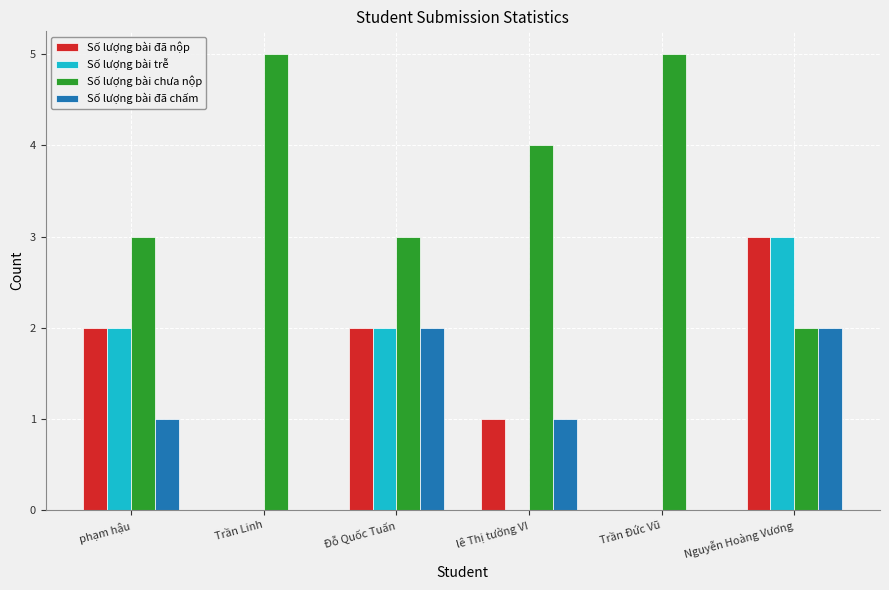

Reading right to left, what are all the values shown in this chart?

Số lượng bài đã nộp: Nguyễn Hoàng Vương=3	Trần Đức Vũ=0	lê Thị tường VI=1	Đỗ Quốc Tuấn=2	Trần Linh=0	phạm hậu=2
Số lượng bài trễ: Nguyễn Hoàng Vương=3	Trần Đức Vũ=0	lê Thị tường VI=0	Đỗ Quốc Tuấn=2	Trần Linh=0	phạm hậu=2
Số lượng bài chưa nộp: Nguyễn Hoàng Vương=2	Trần Đức Vũ=5	lê Thị tường VI=4	Đỗ Quốc Tuấn=3	Trần Linh=5	phạm hậu=3
Số lượng bài đã chấm: Nguyễn Hoàng Vương=2	Trần Đức Vũ=0	lê Thị tường VI=1	Đỗ Quốc Tuấn=2	Trần Linh=0	phạm hậu=1